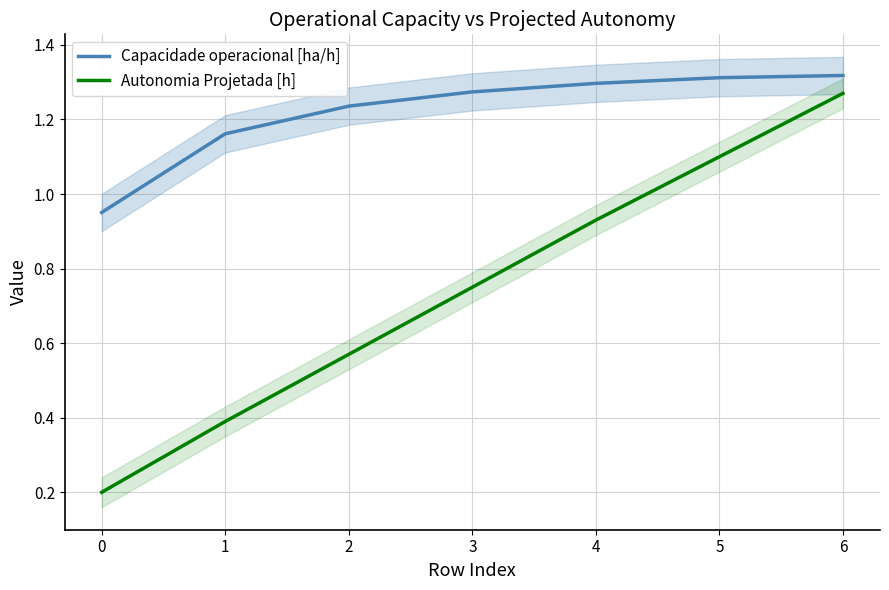

What is the spread (max minus min) of values at 1?

0.8